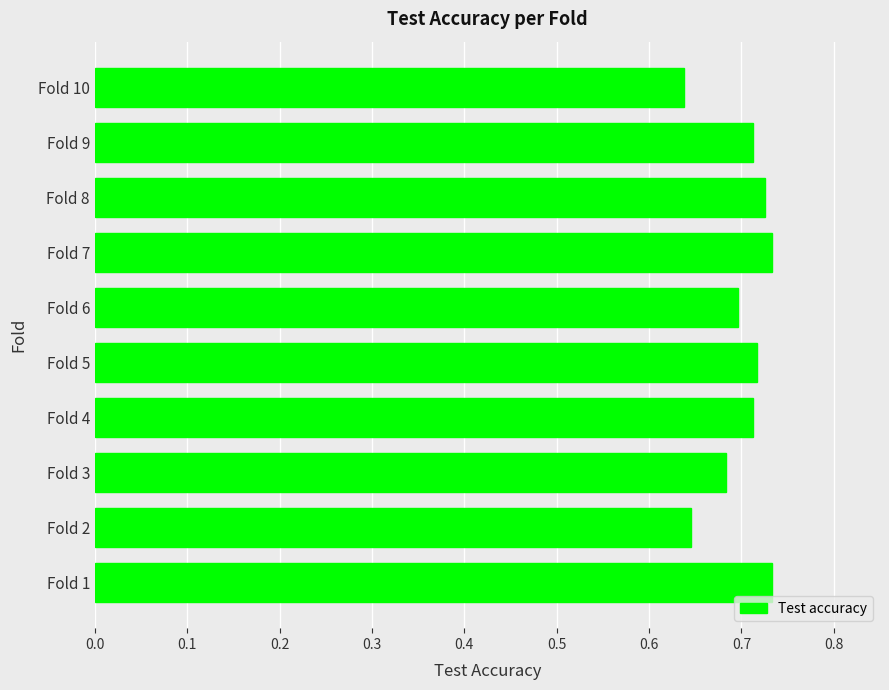

True or false: the data shows 0.2 at Fold 2.

False